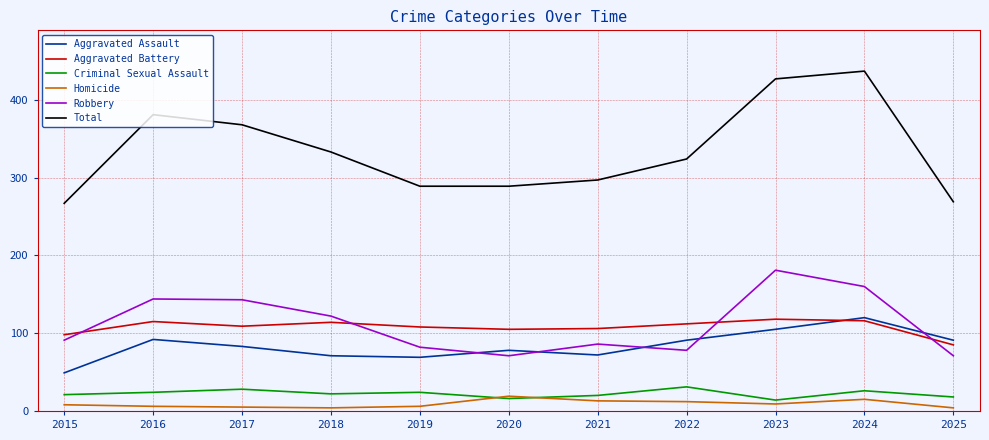

Is the value of Aggravated Battery at 2015 greater than the value of Homicide at 2020?

Yes